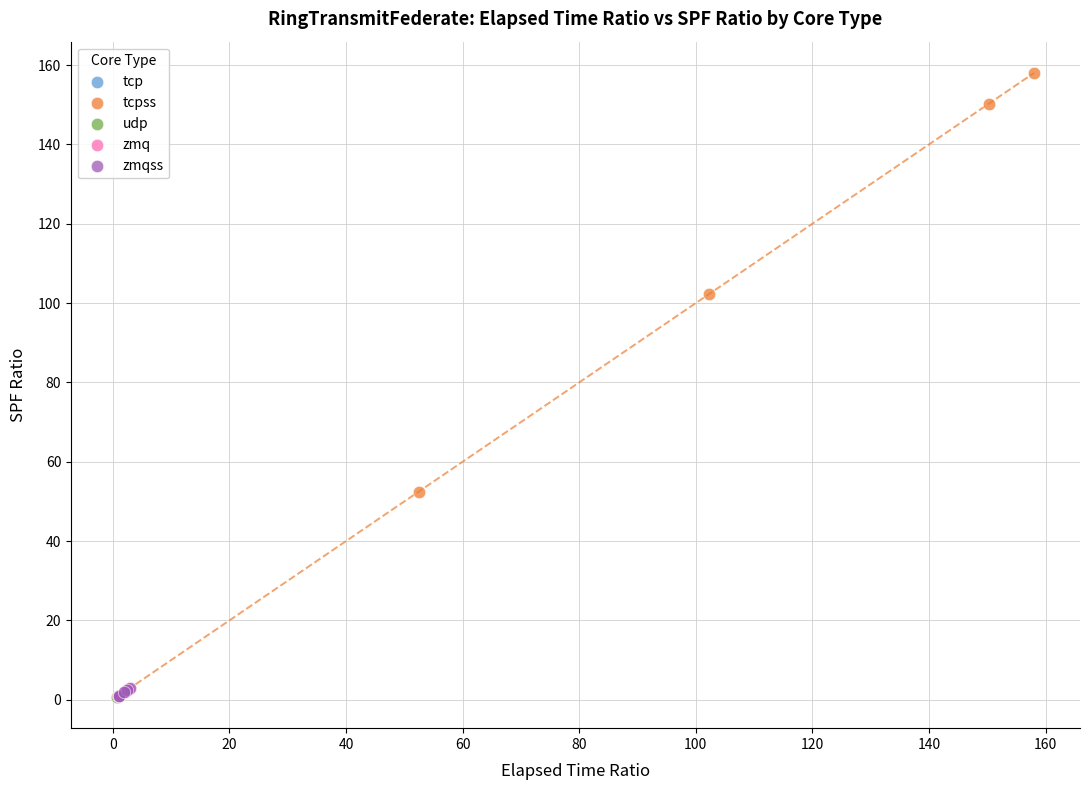

What are all the series names shown in the legend?

tcp, tcpss, udp, zmq, zmqss